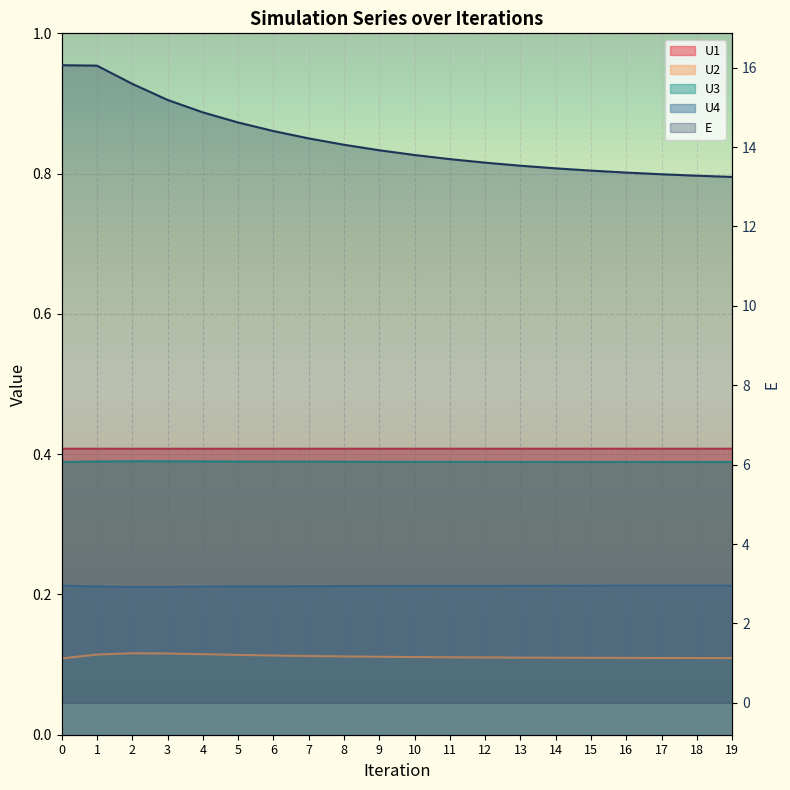

What is the difference between the second highest and minimum values?

2.8